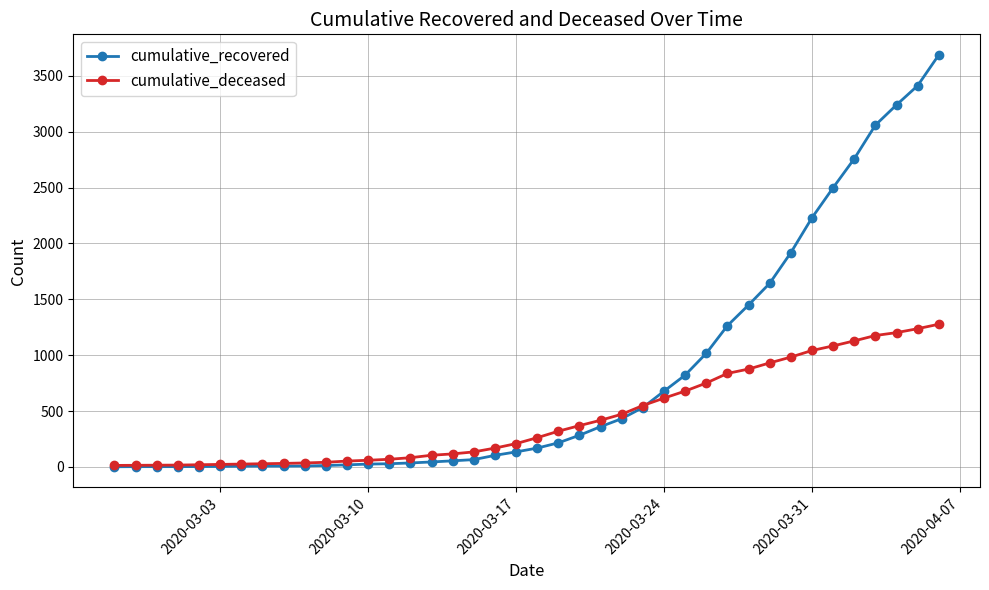

True or false: cumulative_recovered and cumulative_deceased intersect in this chart.

True